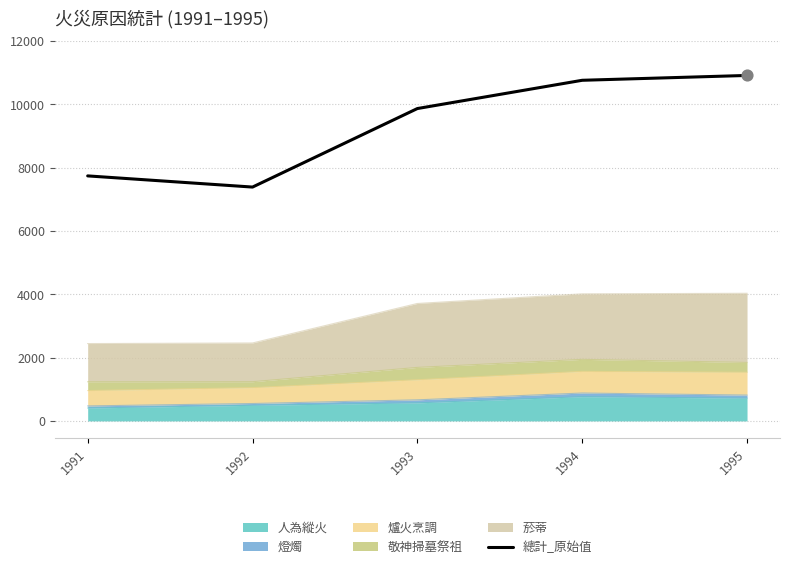

What is the change in value from 1991 to 1995?

+3174